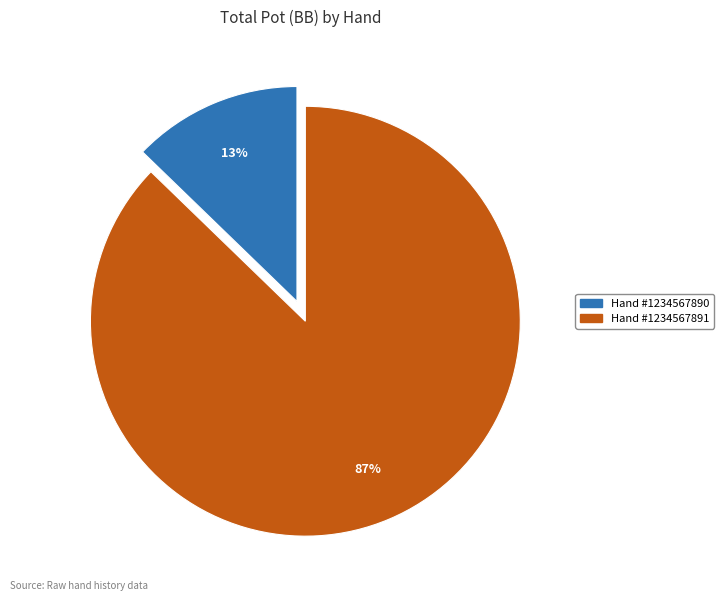

Between Hand #1234567891 and Hand #1234567890, which is larger?

Hand #1234567891